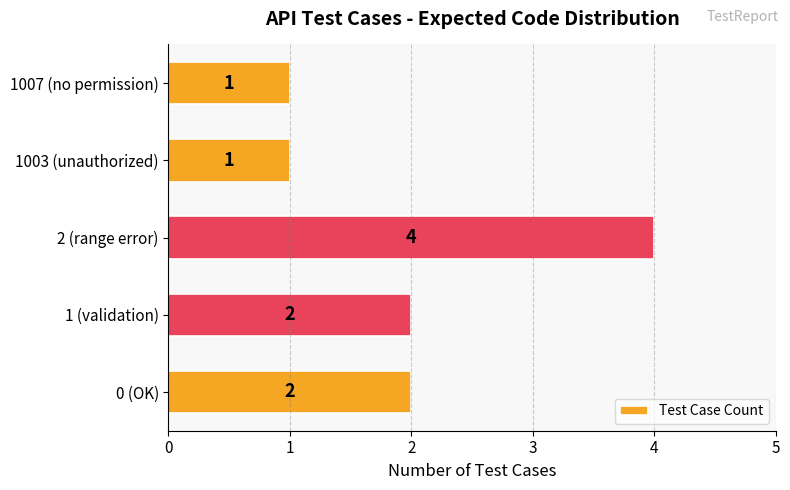

What is the change in value from 0 (OK) to 2 (range error)?

+2